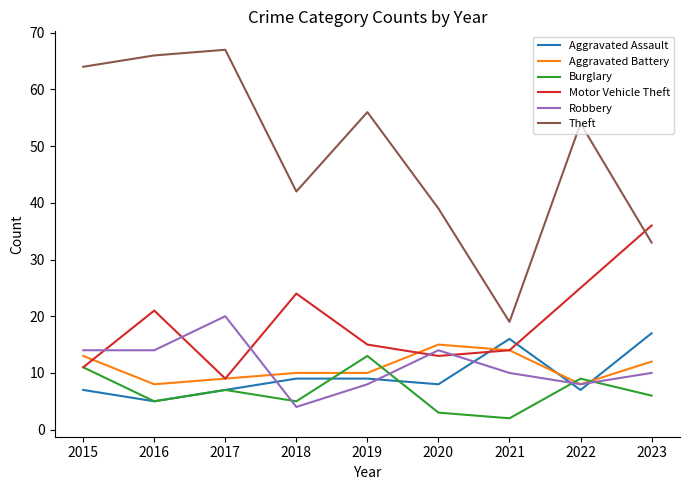

Reading left to right, what are all the values shown in this chart?

Aggravated Assault: 2015=7	2016=5	2017=7	2018=9	2019=9	2020=8	2021=16	2022=7	2023=17
Aggravated Battery: 2015=13	2016=8	2017=9	2018=10	2019=10	2020=15	2021=14	2022=8	2023=12
Burglary: 2015=11	2016=5	2017=7	2018=5	2019=13	2020=3	2021=2	2022=9	2023=6
Motor Vehicle Theft: 2015=11	2016=21	2017=9	2018=24	2019=15	2020=13	2021=14	2022=25	2023=36
Robbery: 2015=14	2016=14	2017=20	2018=4	2019=8	2020=14	2021=10	2022=8	2023=10
Theft: 2015=64	2016=66	2017=67	2018=42	2019=56	2020=39	2021=19	2022=54	2023=33